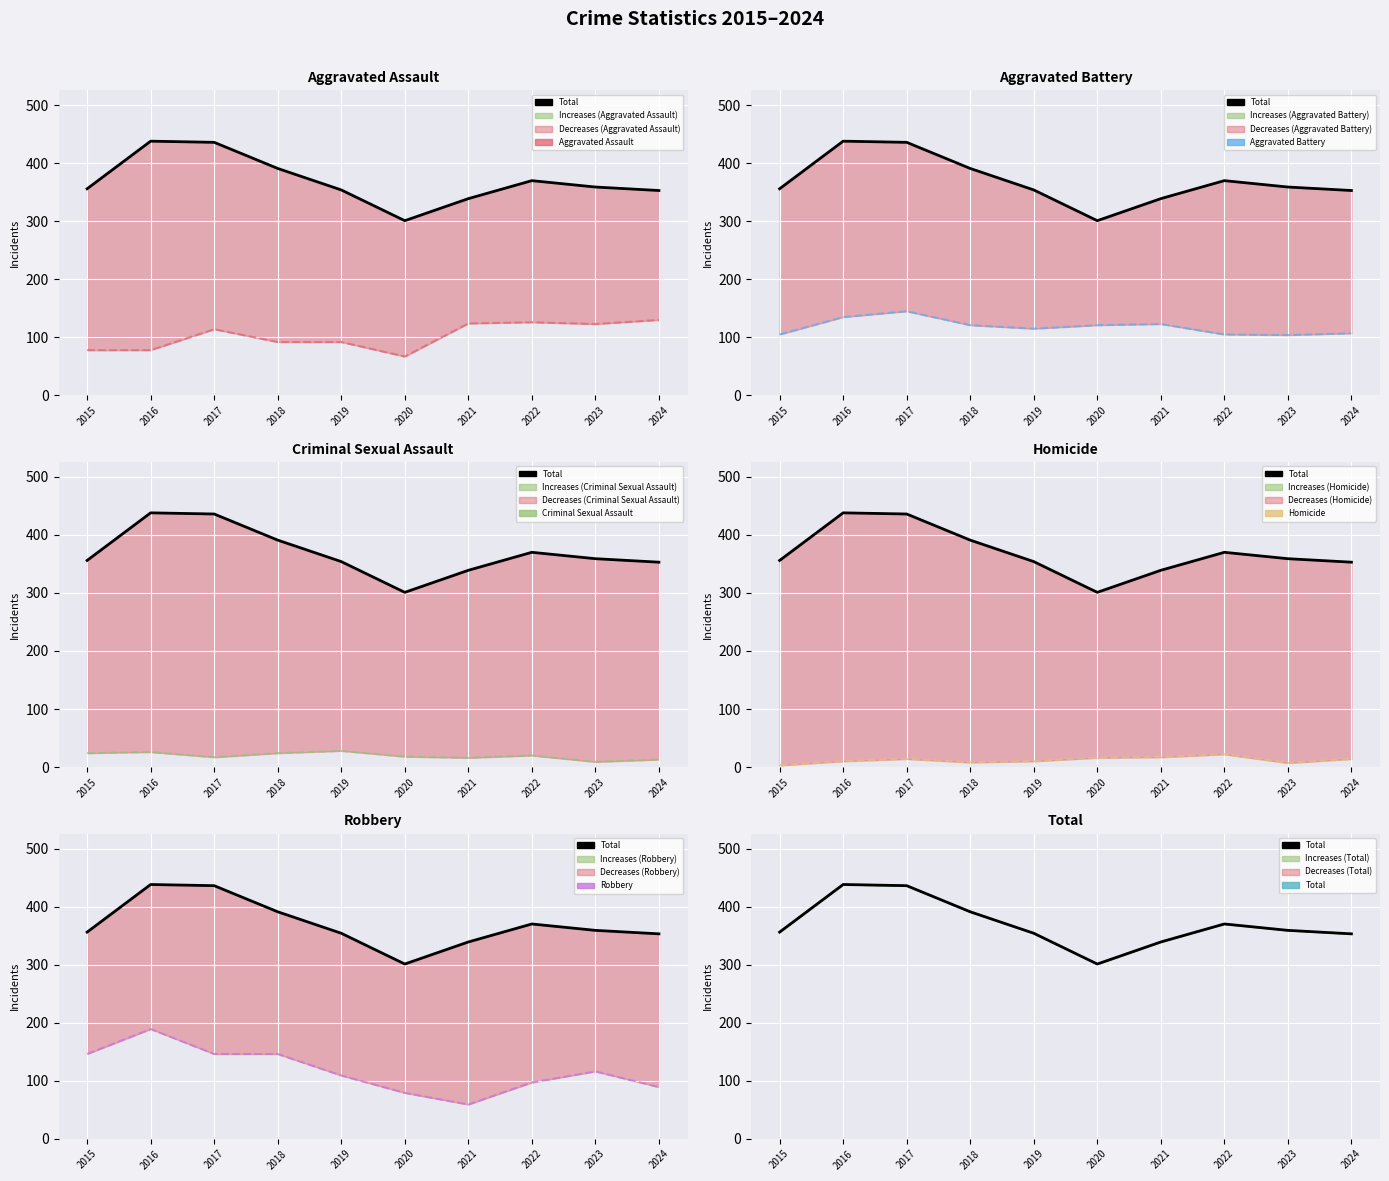

What is the maximum value shown in the chart?

438